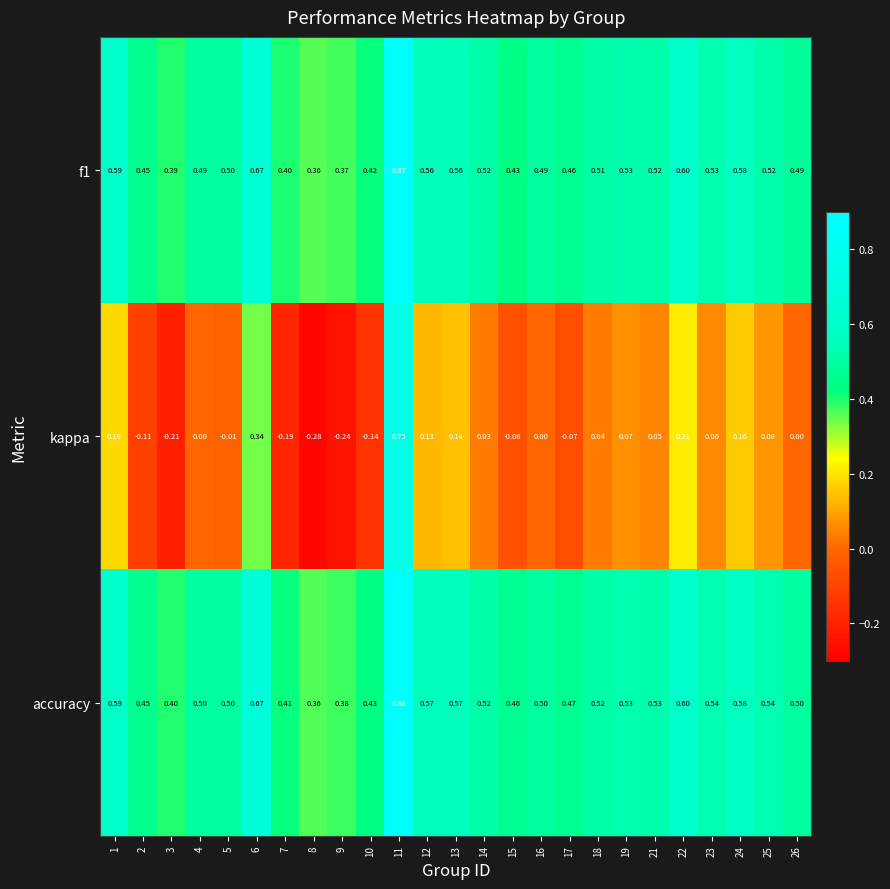

Which series has the widest spread of values?

kappa